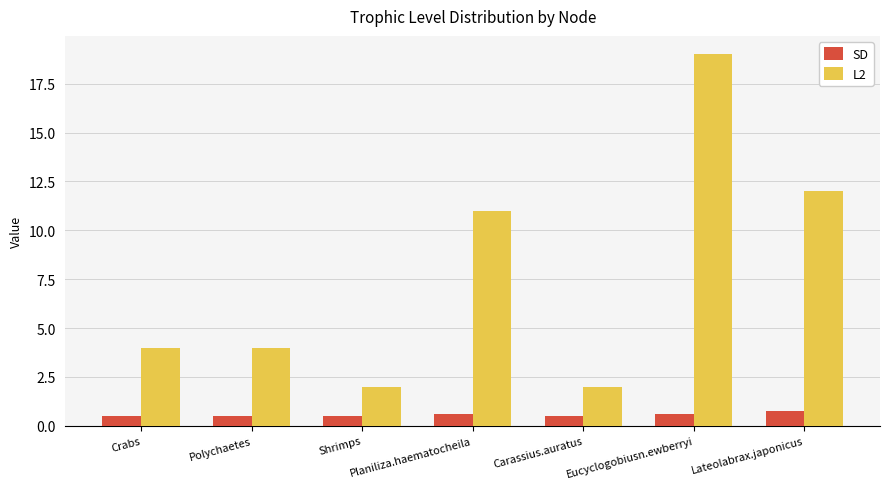

How many distinct data groups are displayed?

2